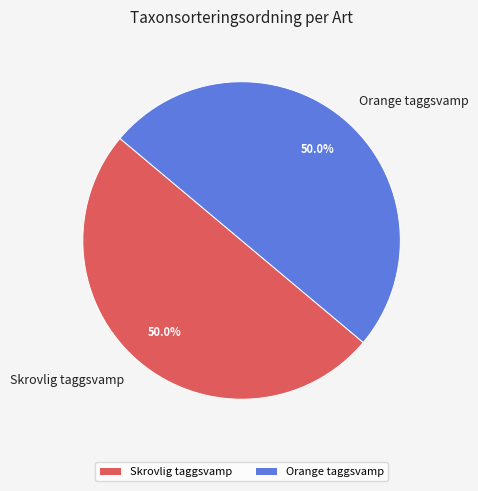

What is the ratio of the value at Orange taggsvamp to the value at Skrovlig taggsvamp?

1.0